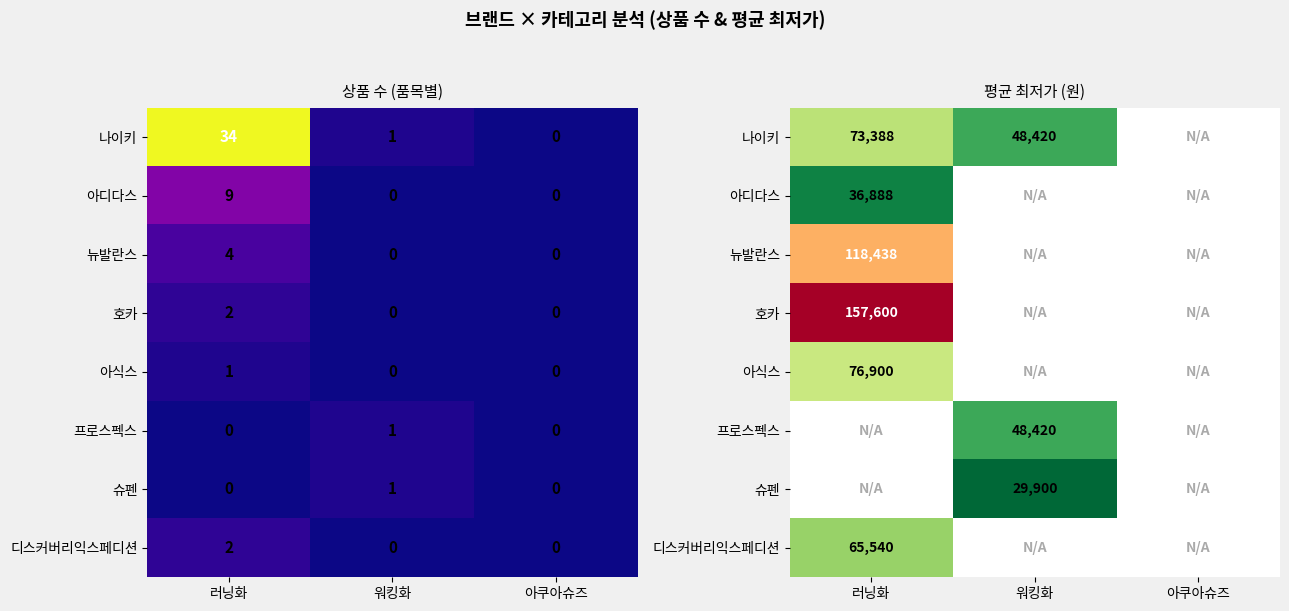

What is the minimum value for 디스커버리익스페디션?

65540.0